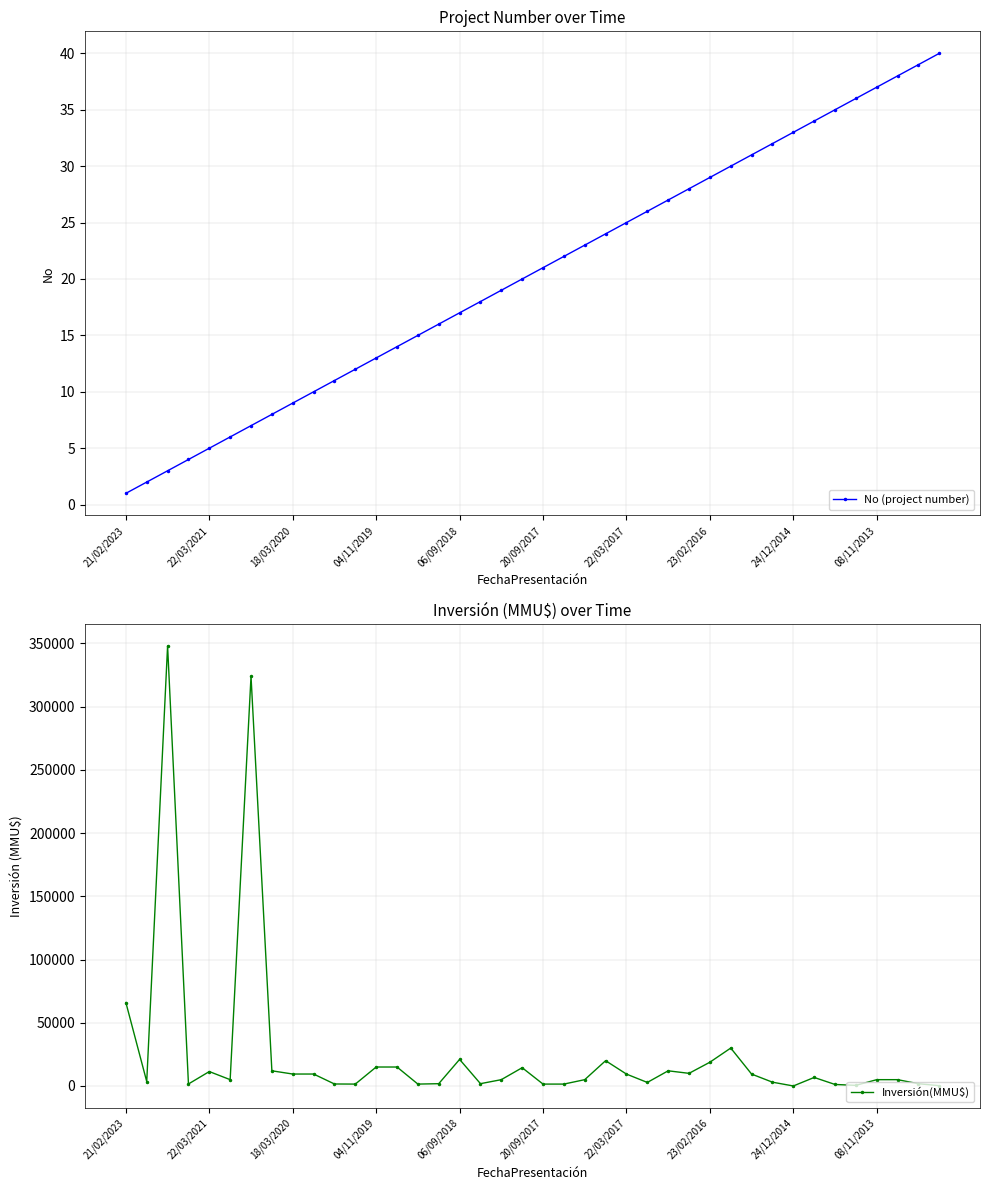

How many lines are shown in the chart?

2